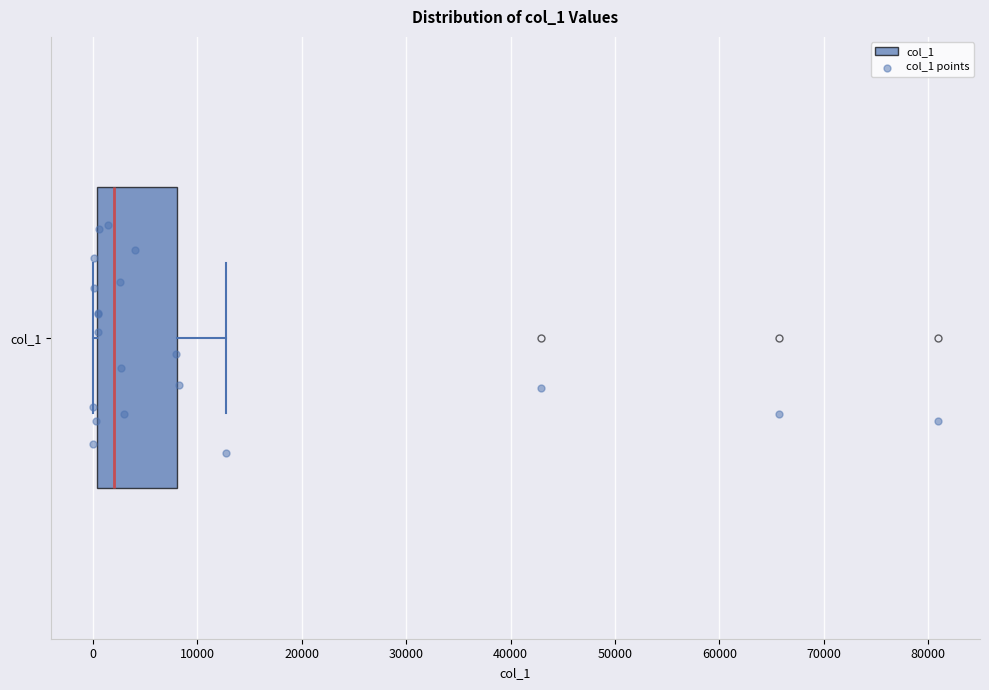

Transcribe this box plot: give where the median line is, the range the box spans, and where the two whiskers end, as read against the x-axis. The values are not printed on the chart, so give them approximately, as read against the axis.

median 2000, box 0 to 8000, whiskers 0 (just left of the box's left edge) to 13000